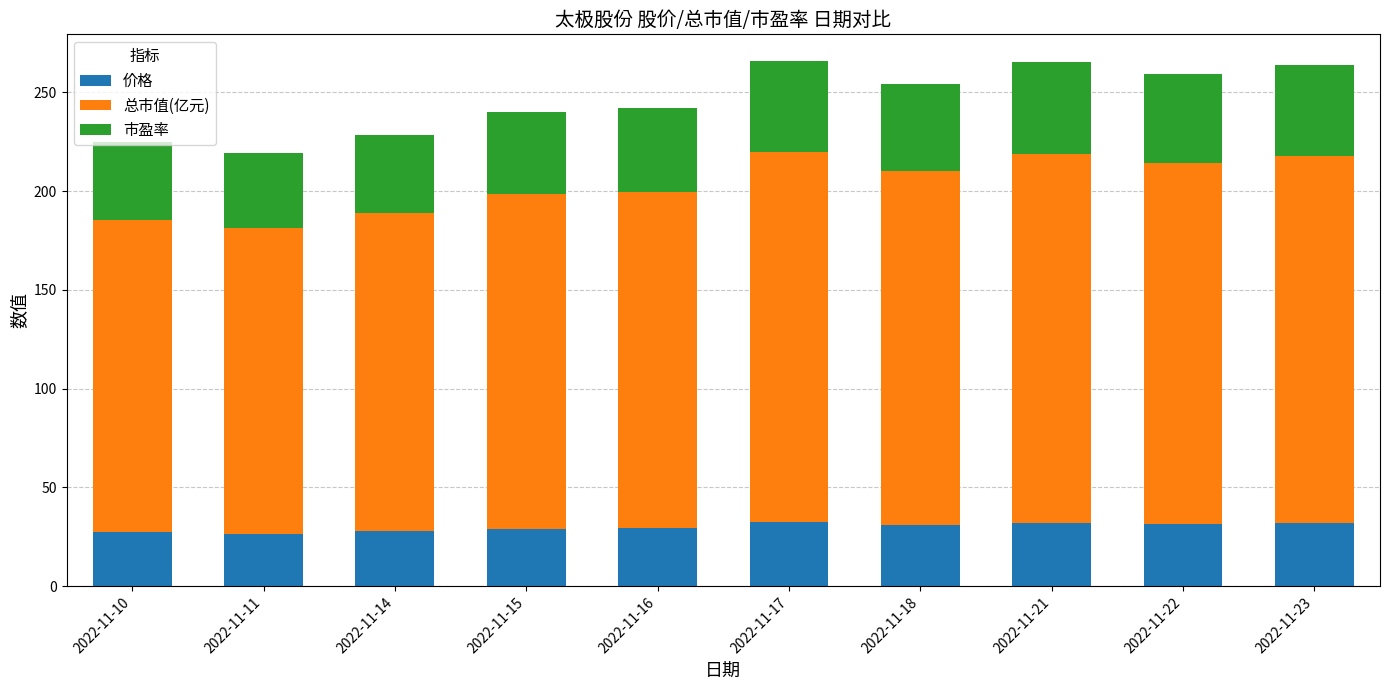

What is the sum of all 价格 values?

299.3